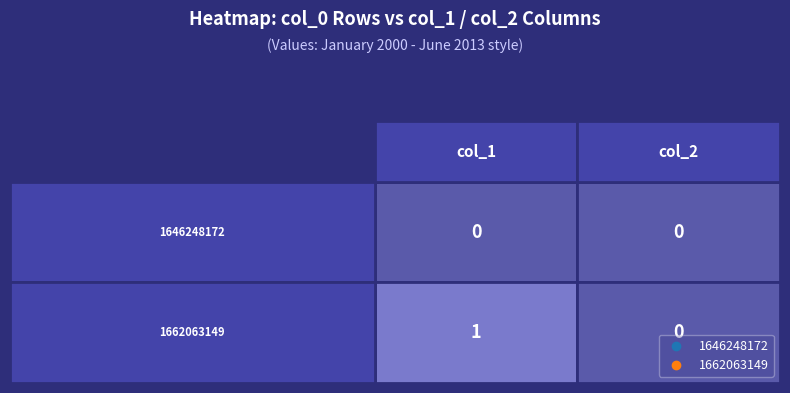

List the series in order of their overall mean, lowest first.

1646248172, 1662063149